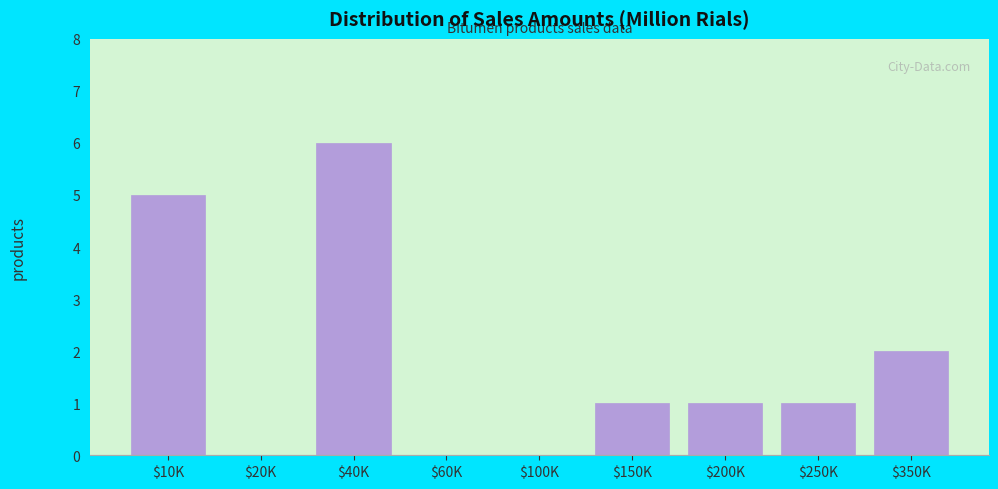

True or false: the data shows 0 at $20K.

True